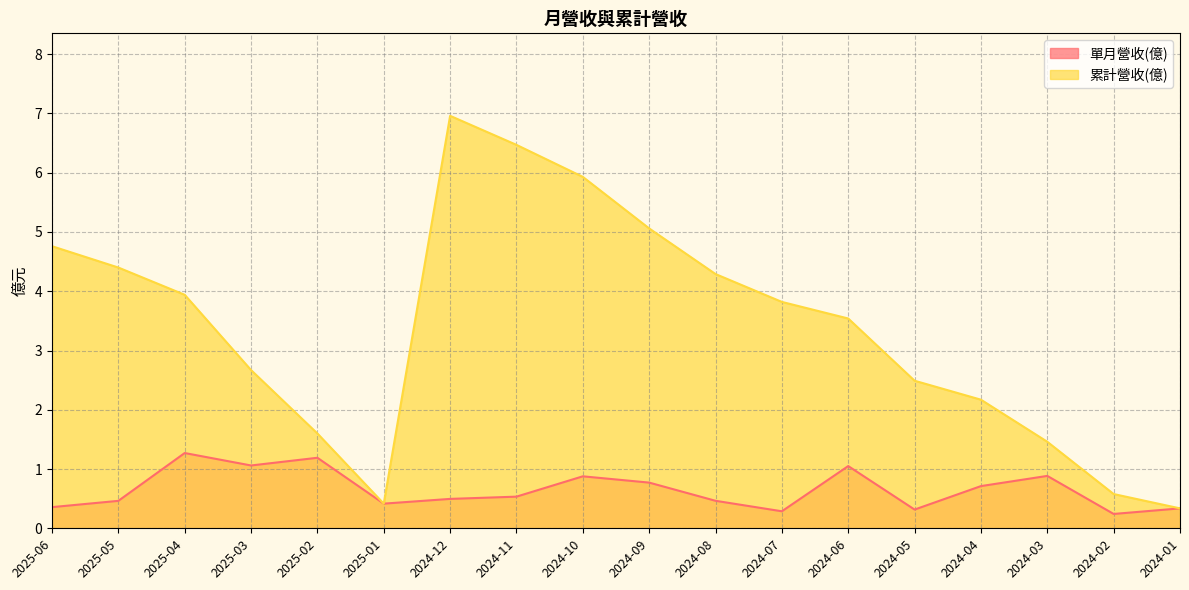

Reading left to right, list all the values displayed in this chart.

單月營收(億): 2025-06=0.4	2025-05=0.5	2025-04=1.3	2025-03=1.1	2025-02=1.2	2025-01=0.4	2024-12=0.5	2024-11=0.5	2024-10=0.9	2024-09=0.8	2024-08=0.5	2024-07=0.3	2024-06=1.1	2024-05=0.3	2024-04=0.7	2024-03=0.9	2024-02=0.2	2024-01=0.3
累計營收(億): 2025-06=4.8	2025-05=4.4	2025-04=3.9	2025-03=2.7	2025-02=1.6	2025-01=0.4	2024-12=7.0	2024-11=6.5	2024-10=5.9	2024-09=5.1	2024-08=4.3	2024-07=3.8	2024-06=3.5	2024-05=2.5	2024-04=2.2	2024-03=1.5	2024-02=0.6	2024-01=0.3